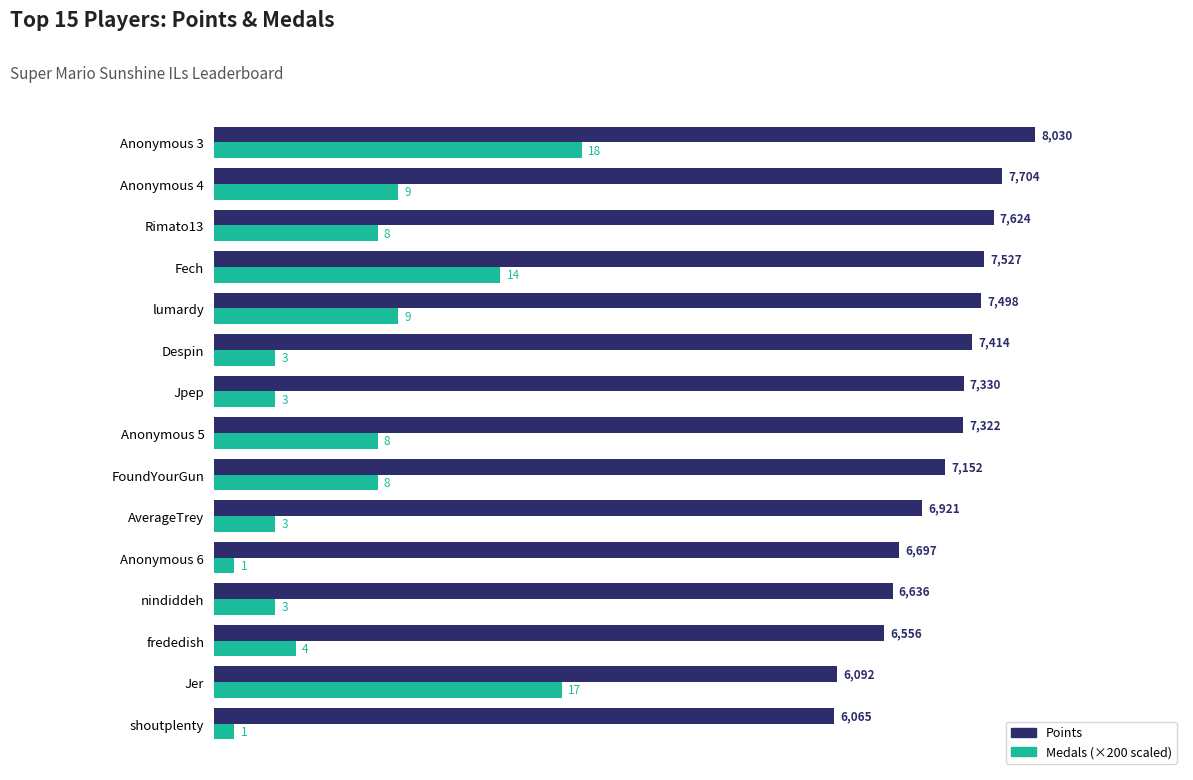

What is the difference between the highest and lowest values at AverageTrey?

6321